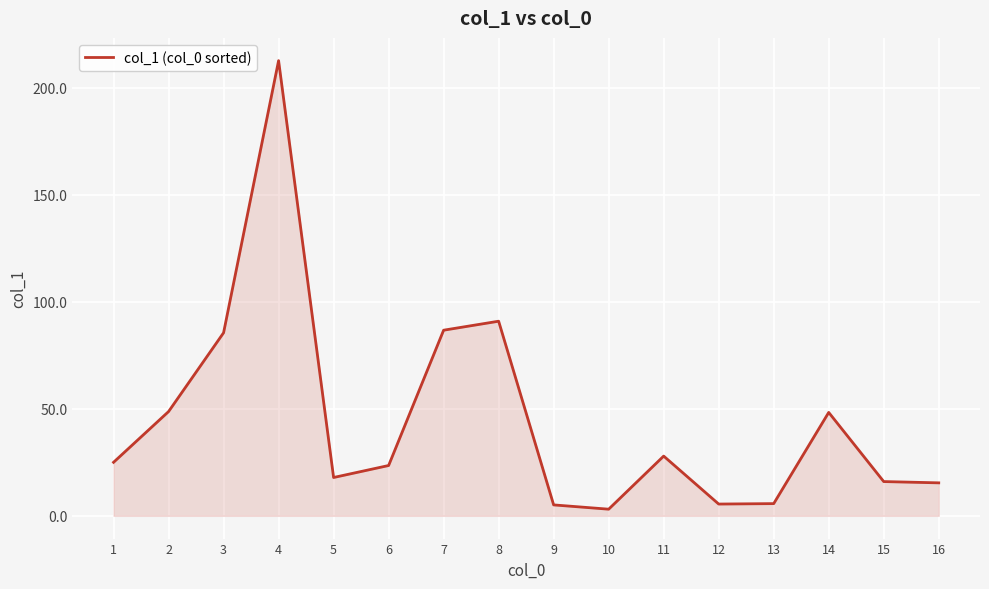

Is it true that the value at 15 is 16.0?

True